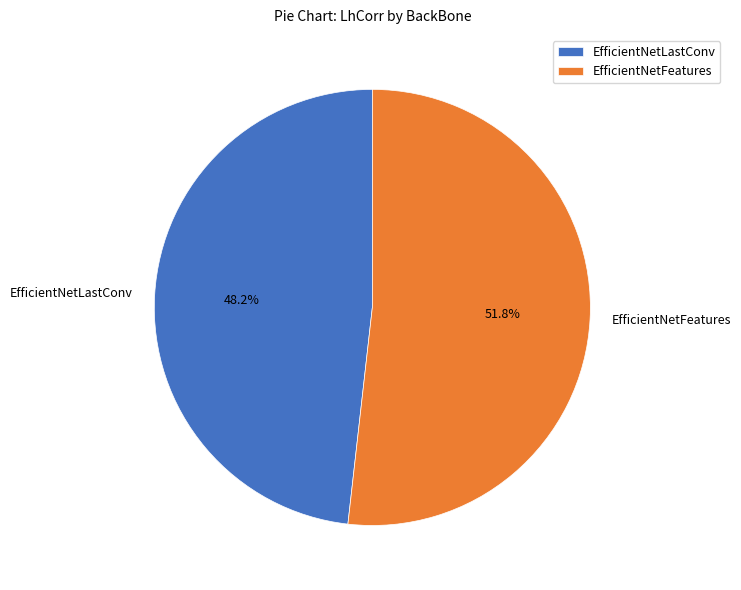

How many segments does this pie chart have?

2